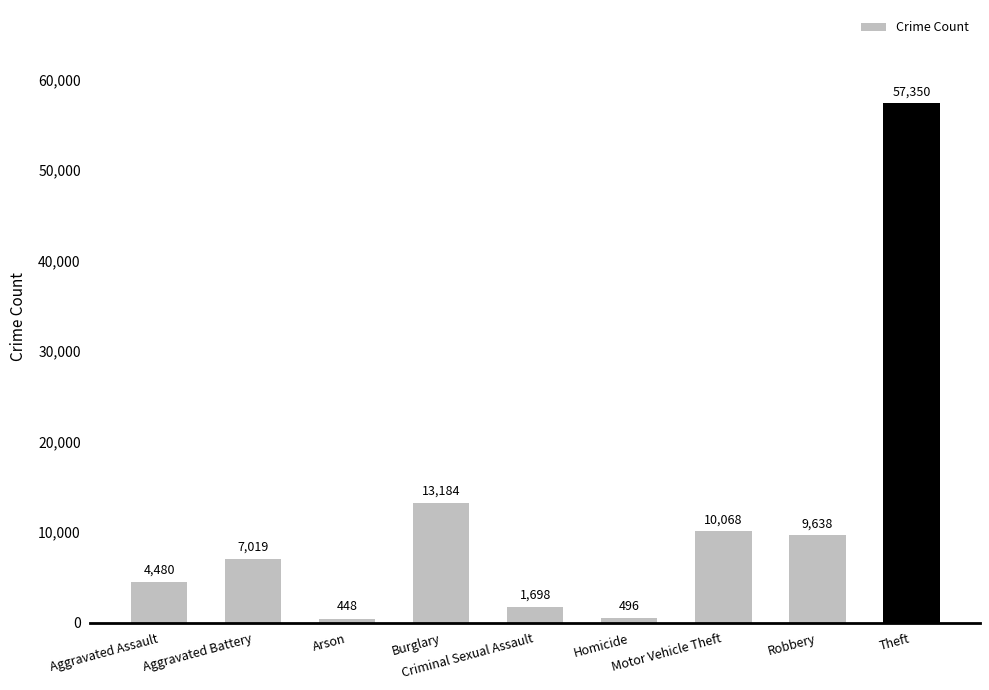

Rank the categories by value from highest to lowest.

Theft, Burglary, Motor Vehicle Theft, Robbery, Aggravated Battery, Aggravated Assault, Criminal Sexual Assault, Homicide, Arson